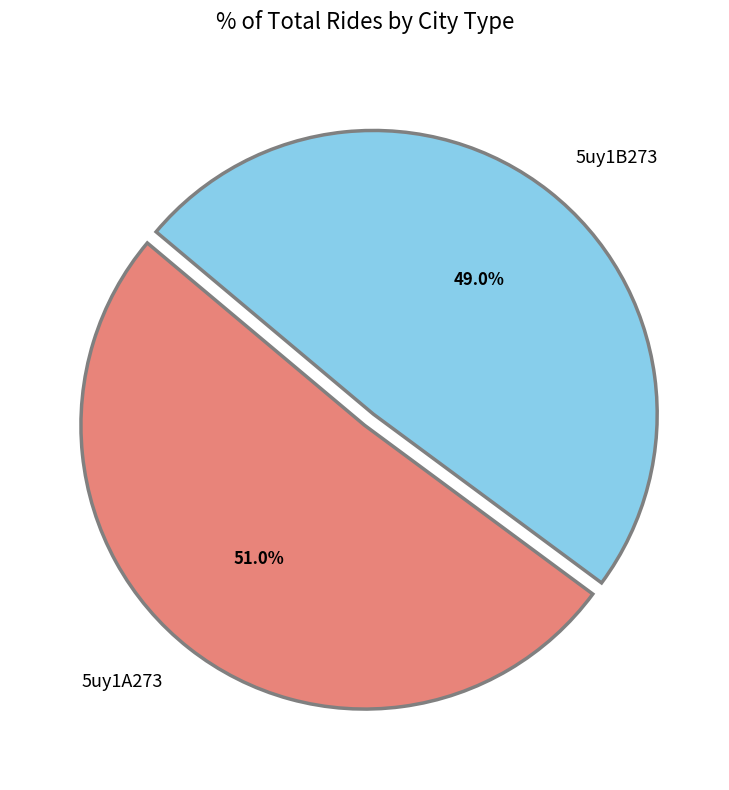

Which has a higher value, 5uy1A273 or 5uy1B273?

5uy1A273